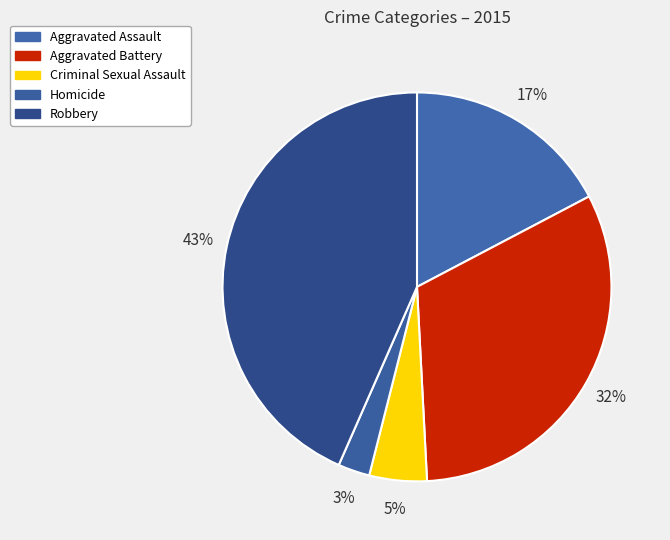

Which slice is the largest?

Robbery